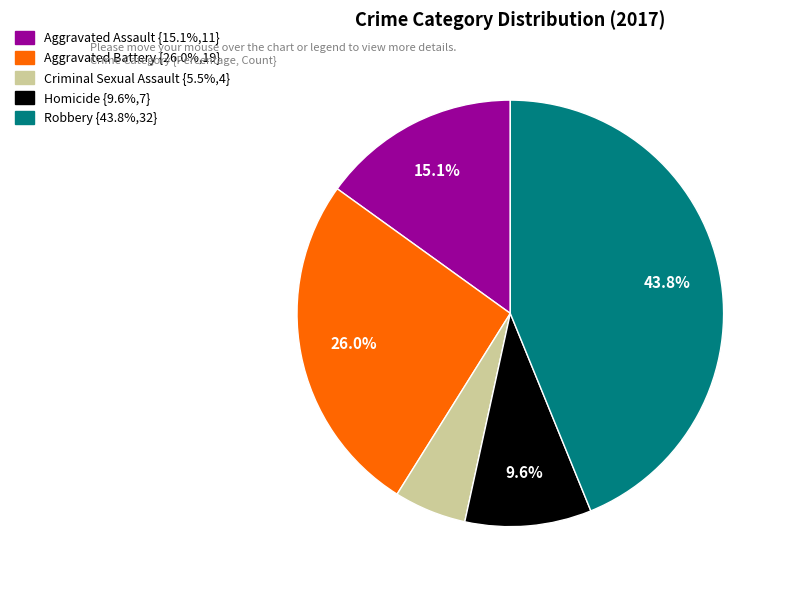

What is the ratio of the value at Homicide to the value at Aggravated Assault?

0.6